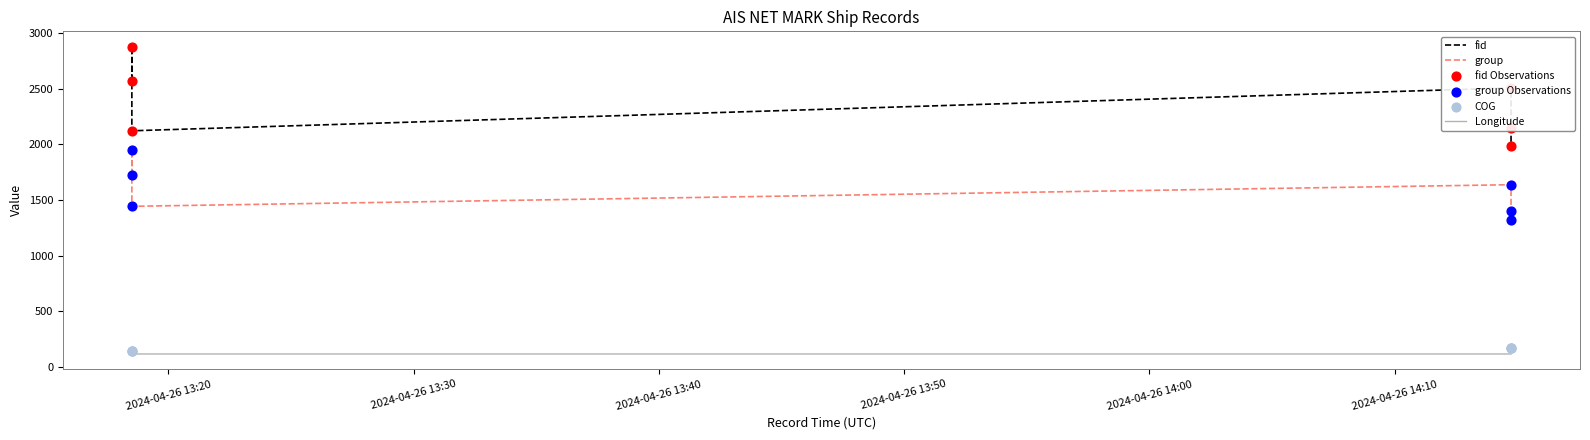

At how many categories does at least one series exceed 985?

6